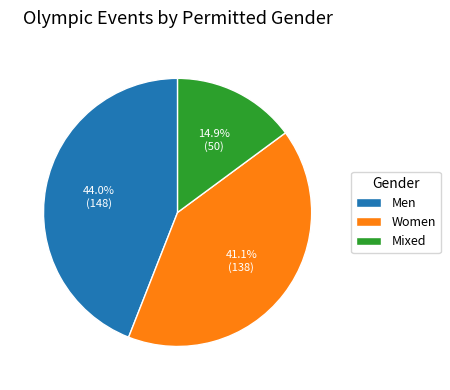

To the nearest percent, what is the difference between the Mixed and Women slice percentages?

26%